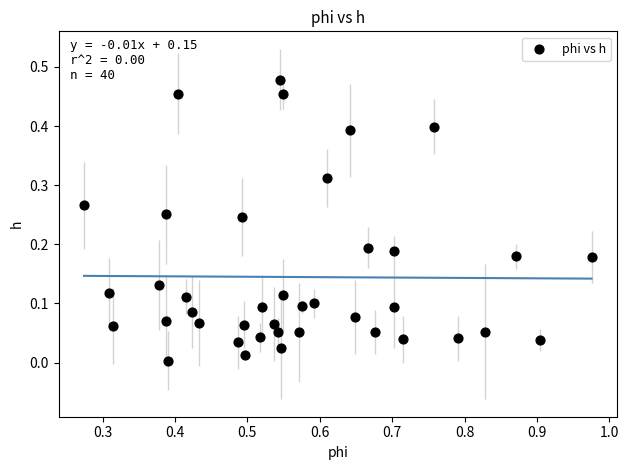

What is the range of X values (max minus min)?

0.7